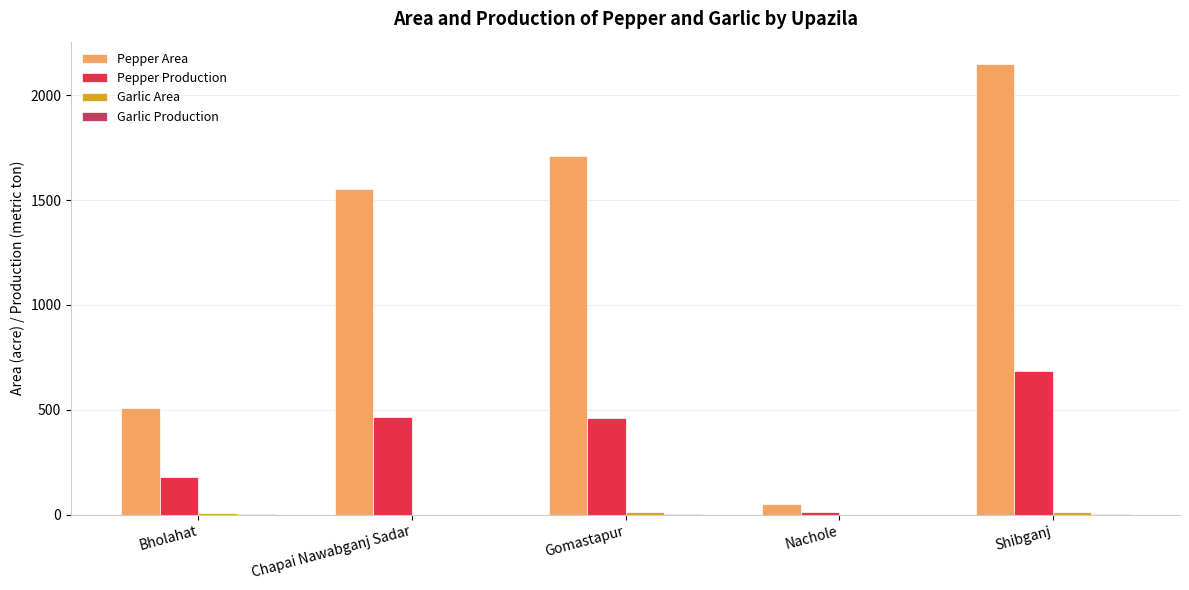

What is the average value of the Pepper Production series?

361